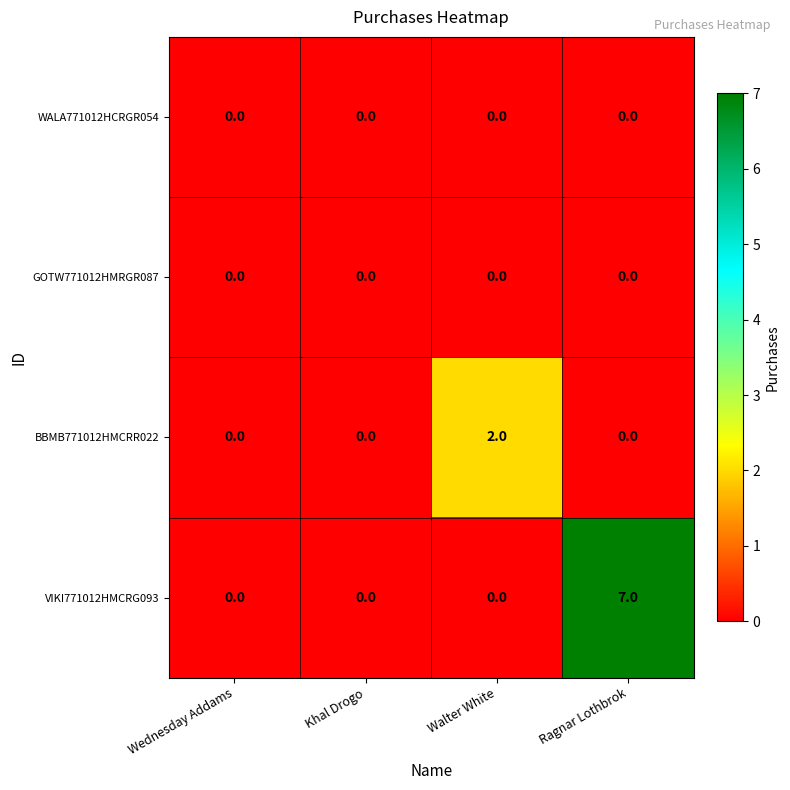

What is the maximum value shown in the chart?

7